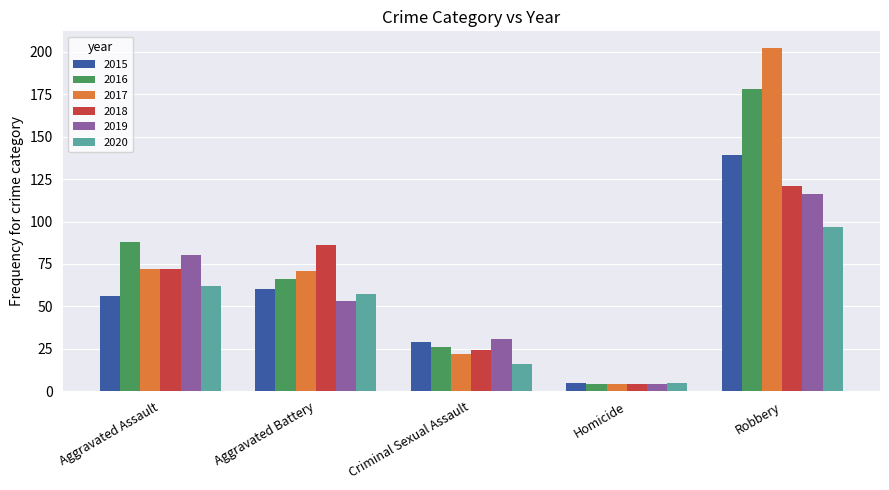

At how many categories does at least one series exceed 56?

3